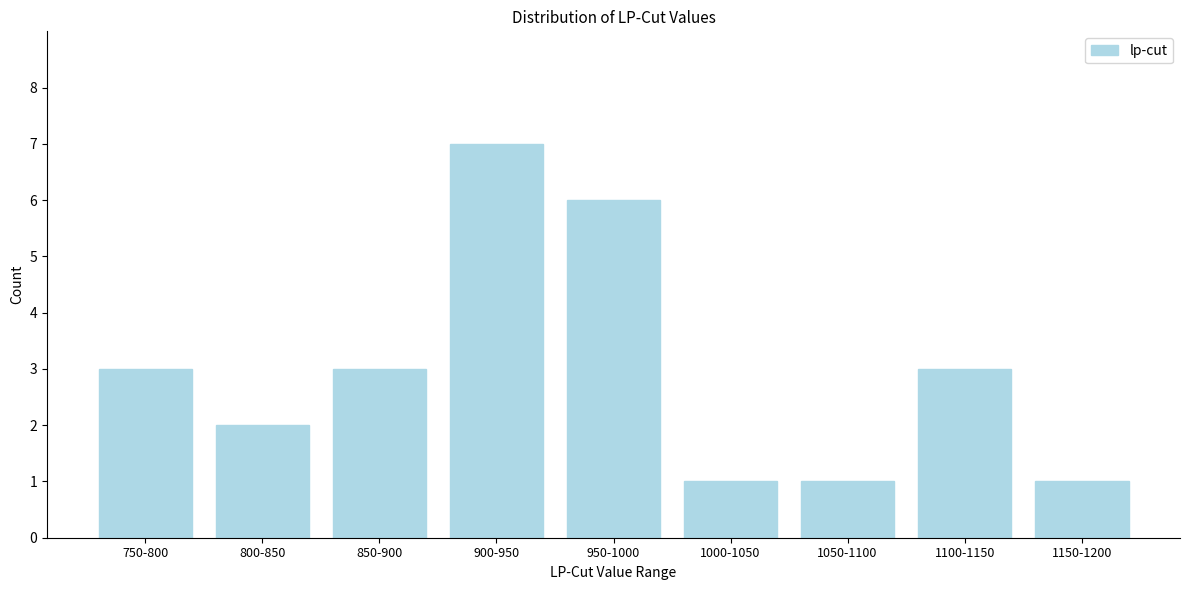

Reading right to left, what are all the values shown in this chart?

1150-1200=1	1100-1150=3	1050-1100=1	1000-1050=1	950-1000=6	900-950=7	850-900=3	800-850=2	750-800=3